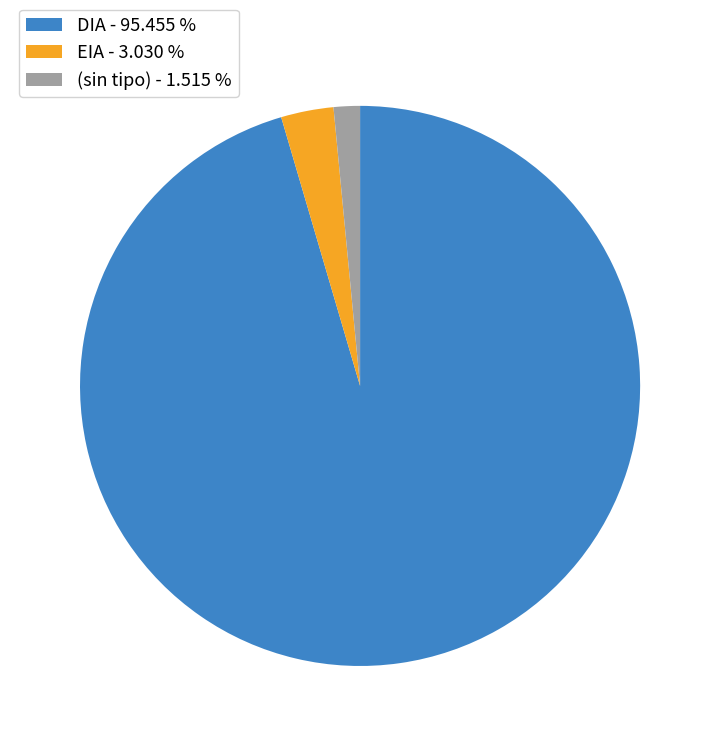

What is the ratio of the value at DIA - 95.455 % to the value at (sin tipo) - 1.515 %?

63.0